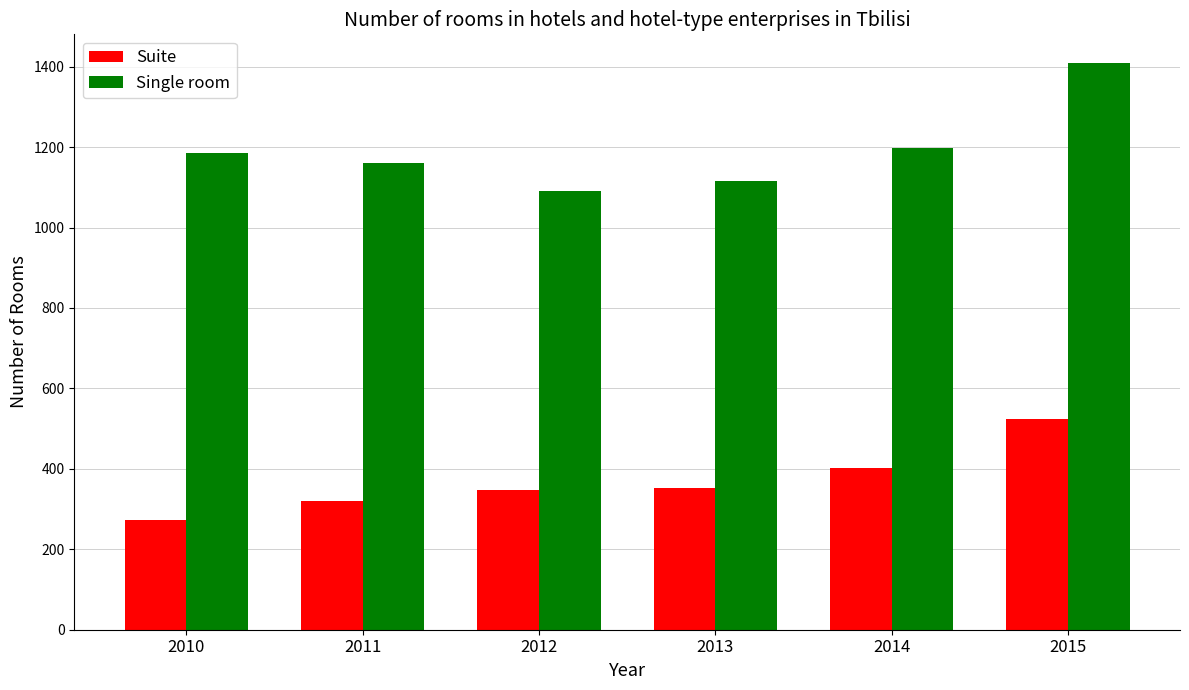

What is the difference between the maximum and minimum values in the Single room series?

318